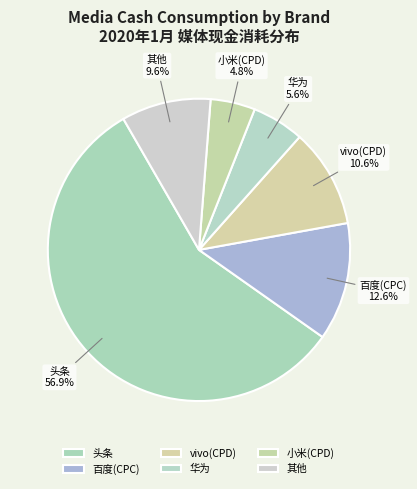

Rank the categories by value from lowest to highest.

小米(CPD), 华为, 其他, vivo(CPD), 百度(CPC), 头条